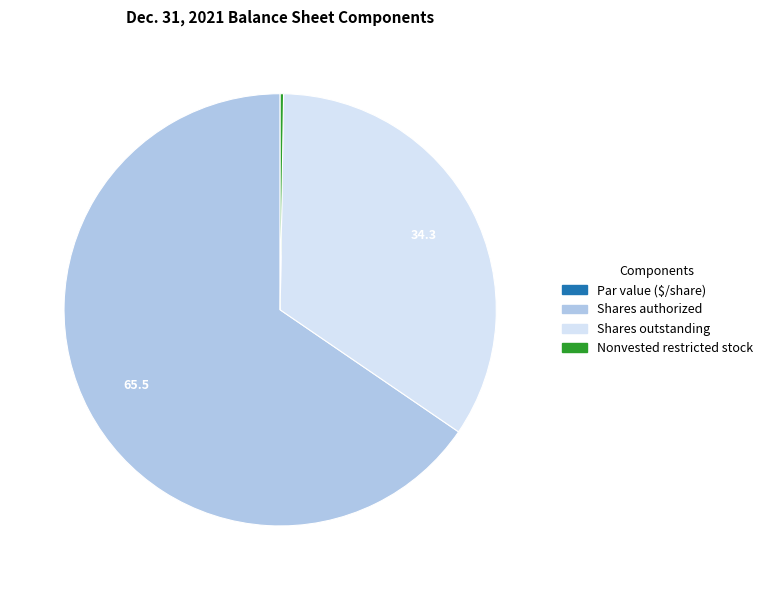

Does any single category account for the majority?

Yes